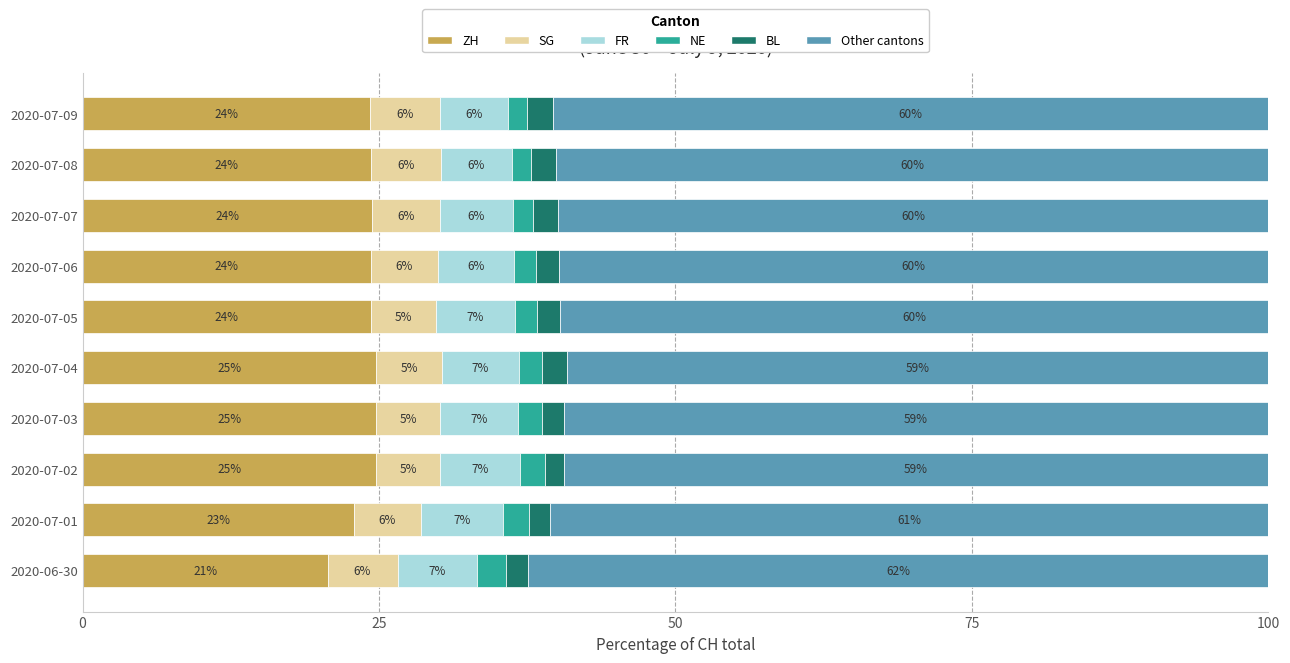

What is the total value across all series at 2020-07-05?

100.0